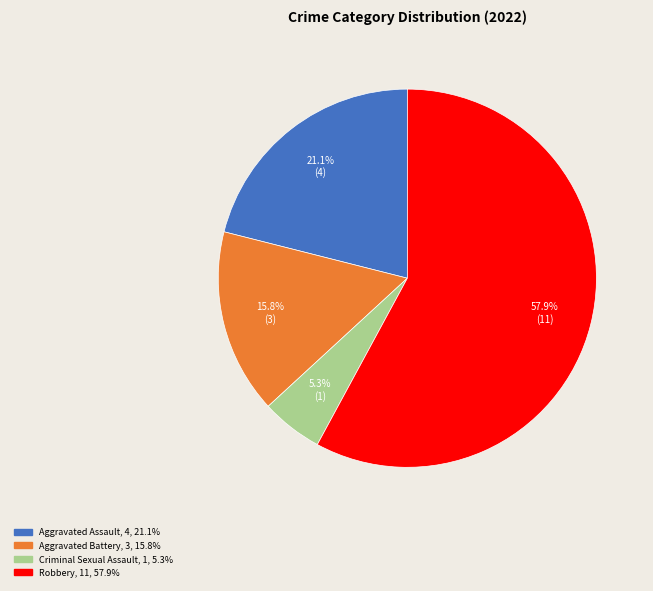

Which category has the biggest portion of the pie?

Robbery